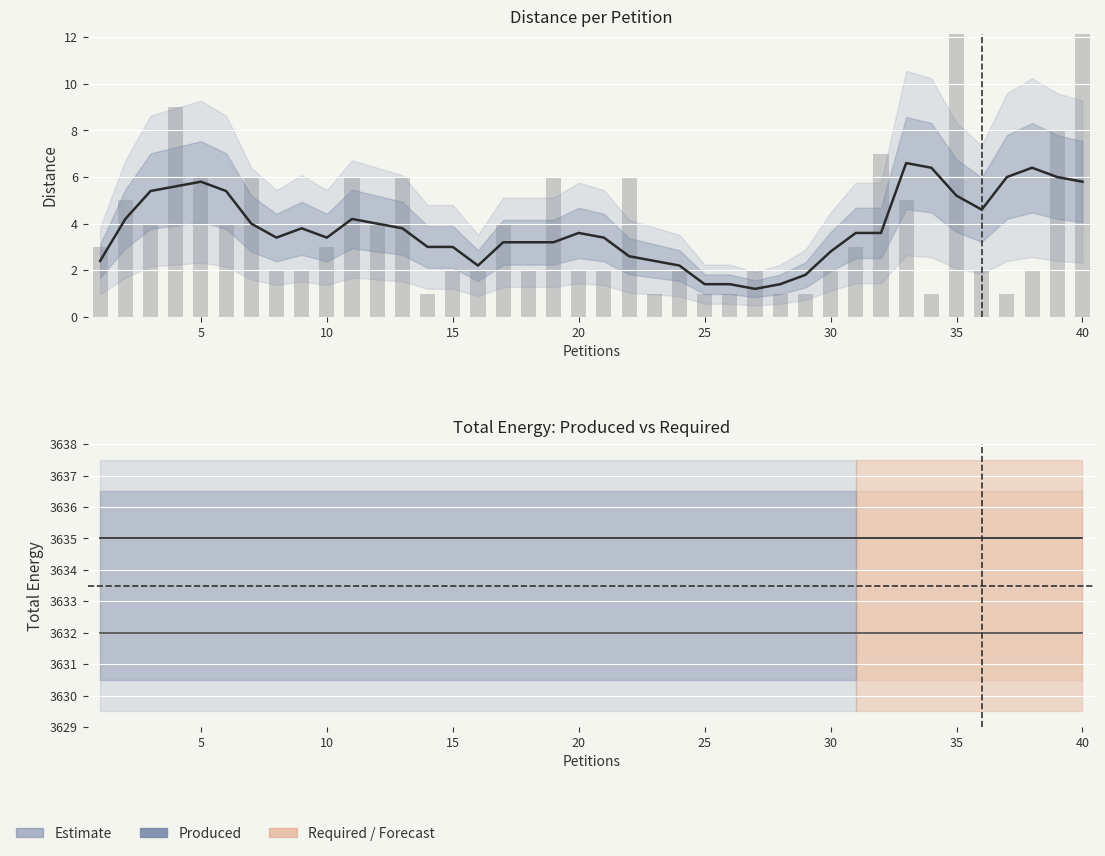

True or false: Total Energy Produced has a value of 3632.0 at 25.

True